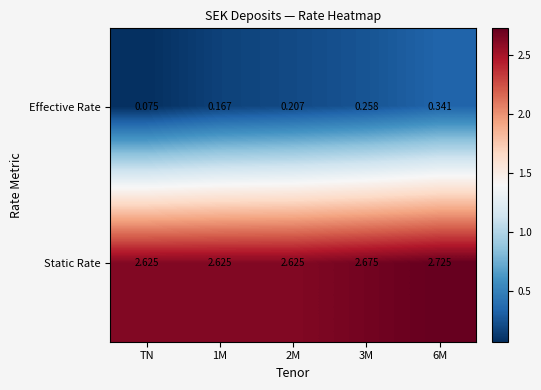

What is the spread (max minus min) of values at 3M?

2.4